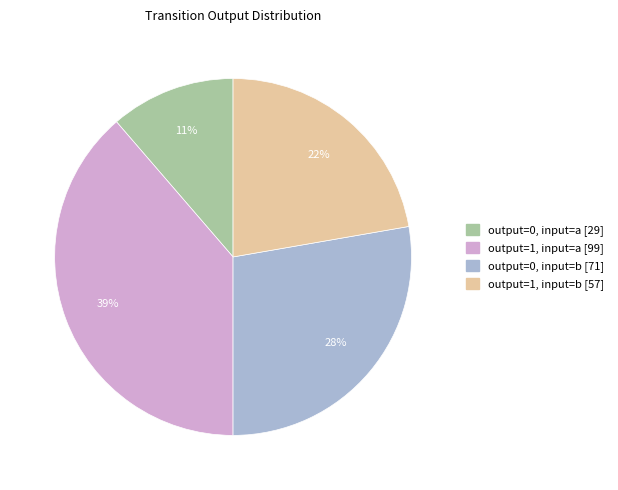

Which category has the biggest portion of the pie?

output=1, input=a